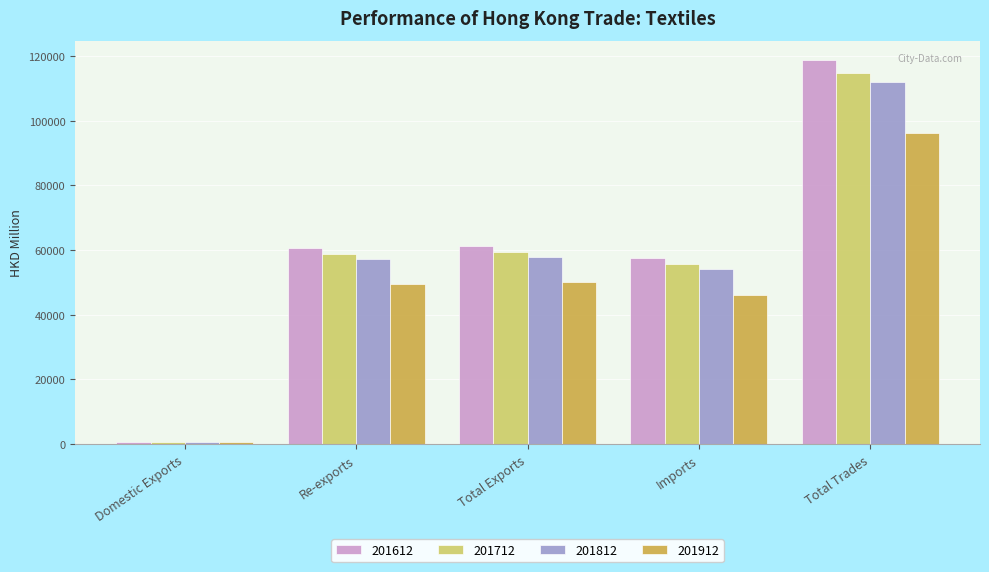

What is the difference between the 201912 values at Re-exports and Total Exports?

695.1